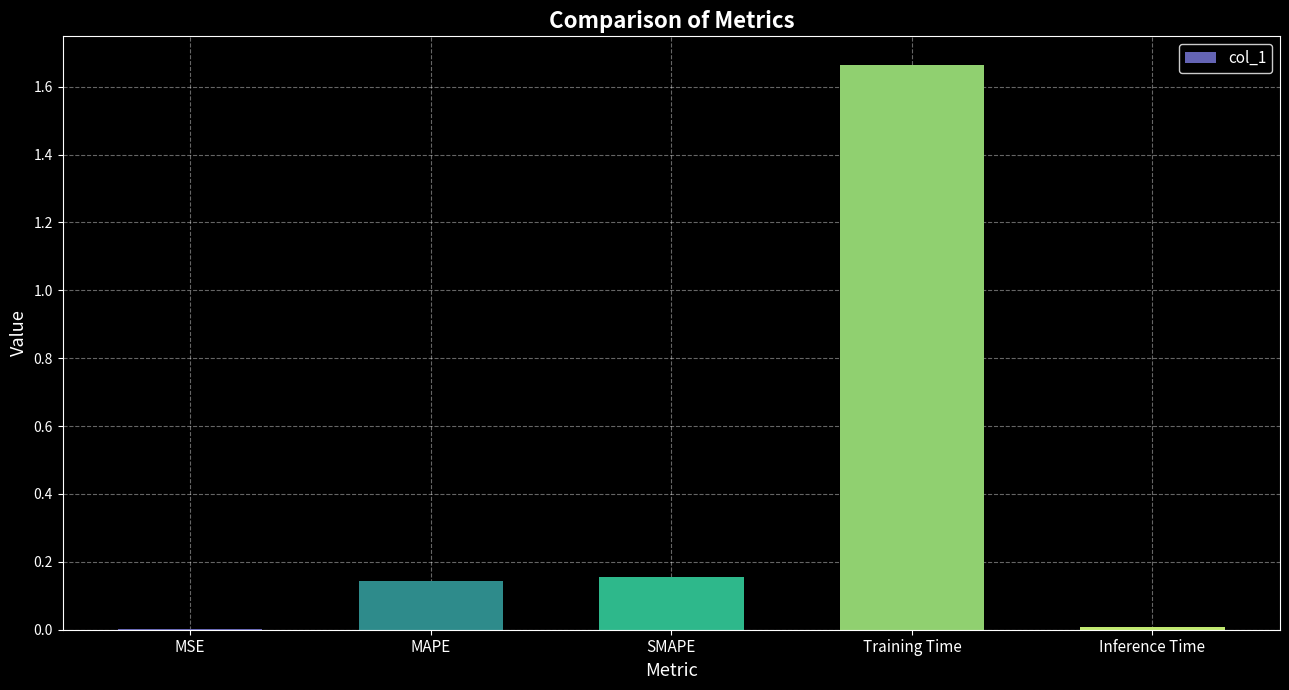

True or false: the data shows 0.9 at Training Time.

False